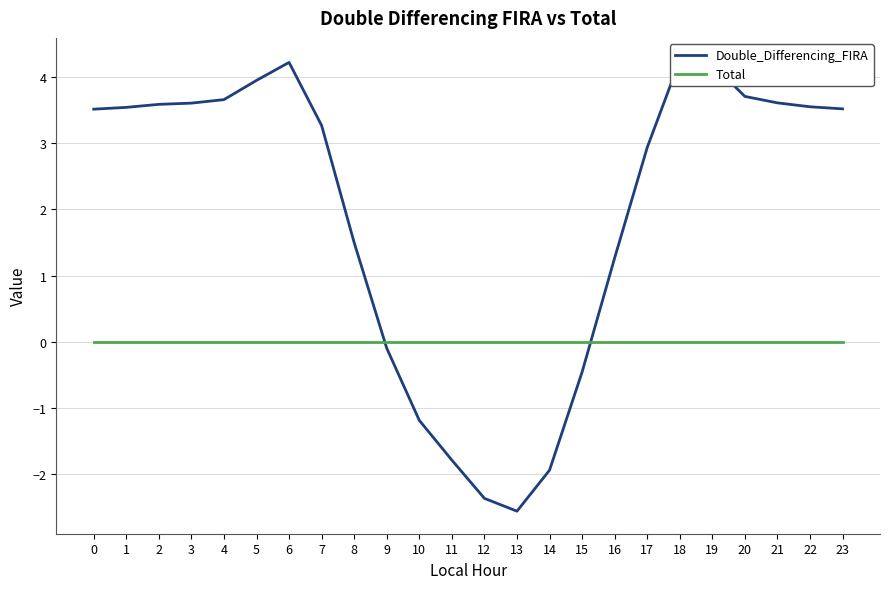

What is the sum of the Double_Differencing_FIRA values at 13 and 11?

-4.3